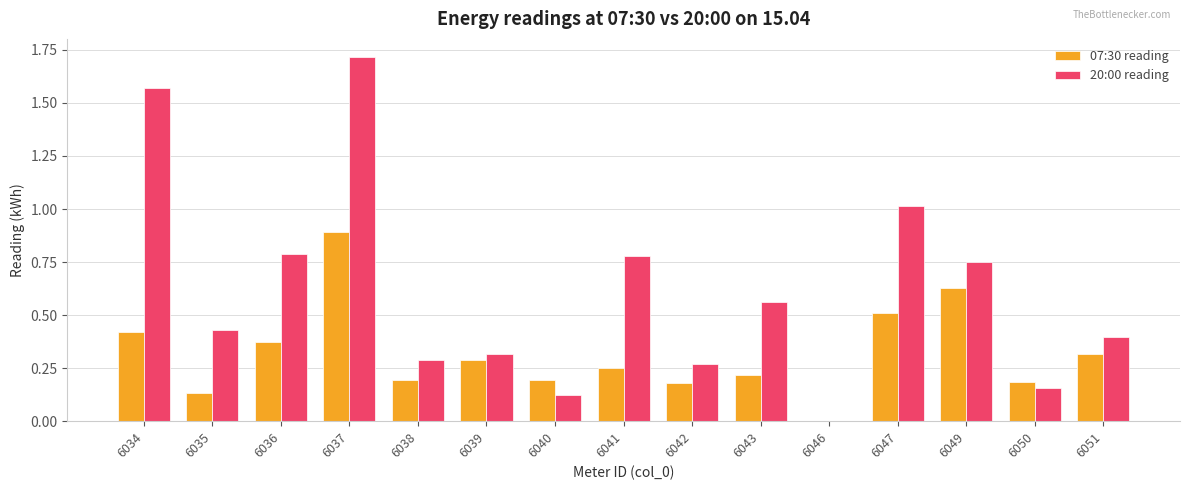

What is the highest value of the 07:30 reading series?

0.9